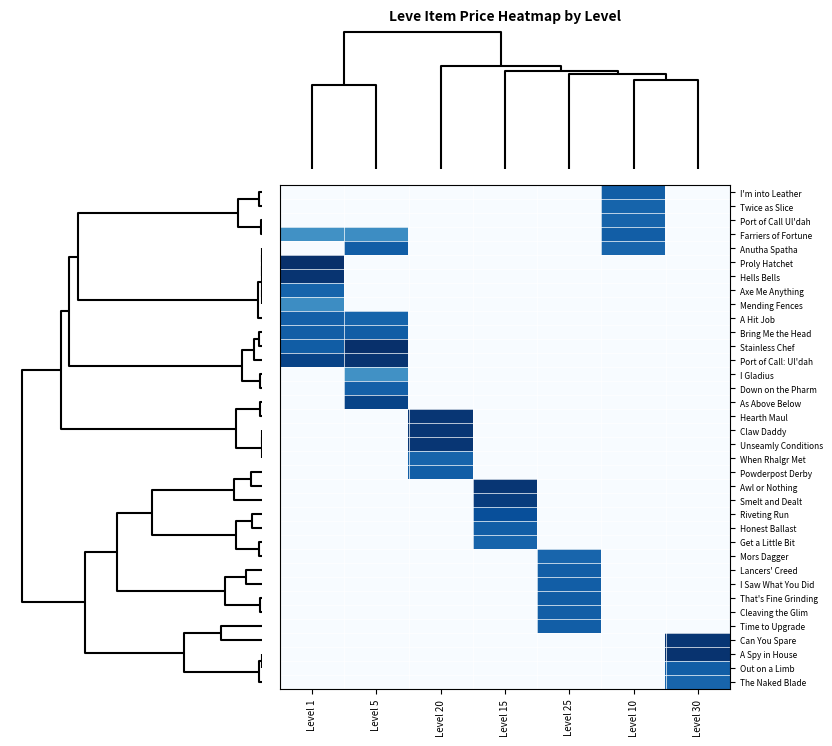

How many categories are shown in the chart?

7